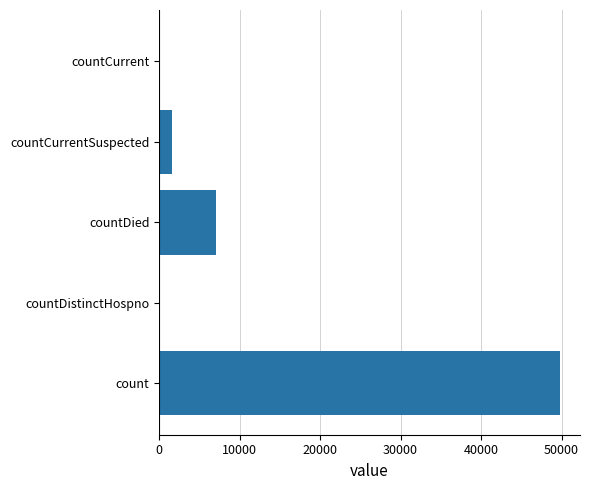

Reading bottom to top, extract all data points from this chart.

count=49791	countDistinctHospno=0	countDied=7042	countCurrentSuspected=1660	countCurrent=0